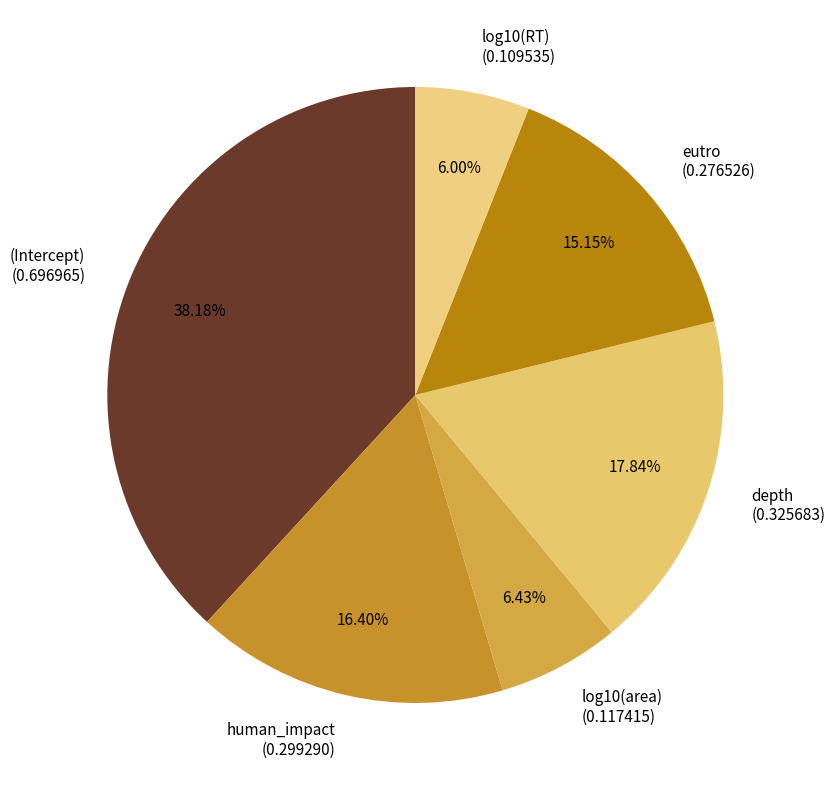

What percentage is the log10(area) slice, to the nearest percent?

6%